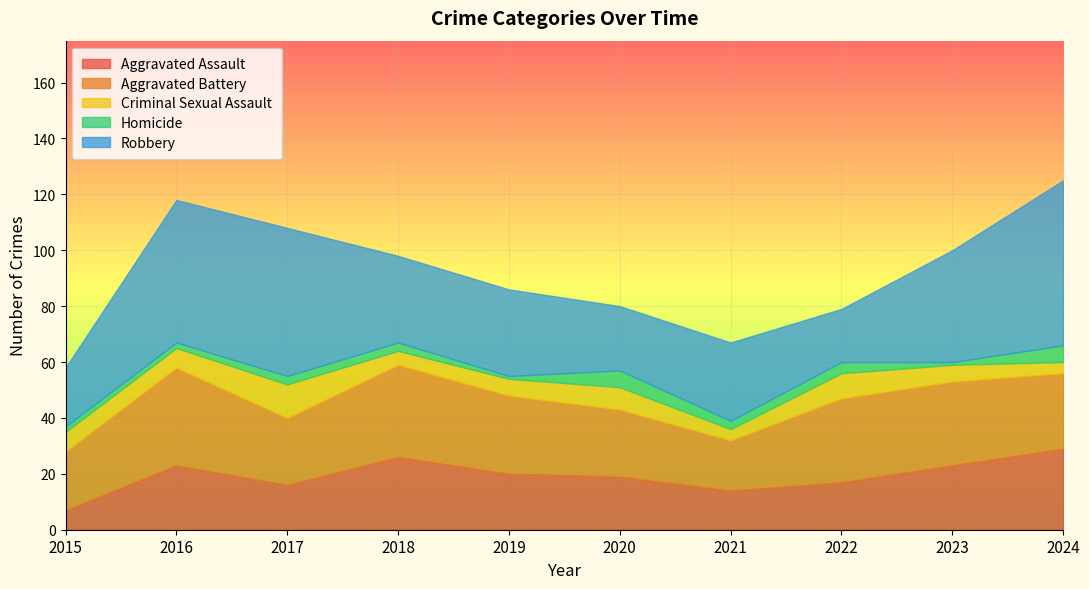

List the series in order of their peak value, highest first.

Robbery, Aggravated Battery, Aggravated Assault, Criminal Sexual Assault, Homicide